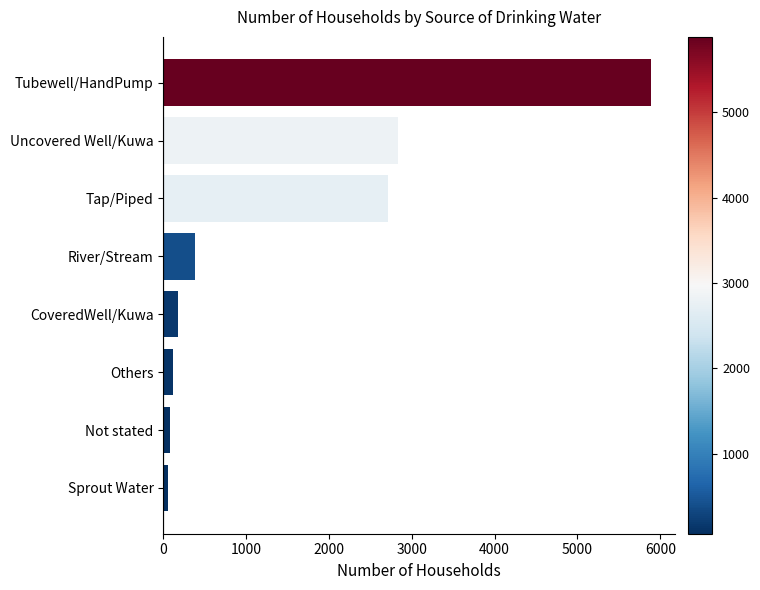

What is the sum of all values?

12238